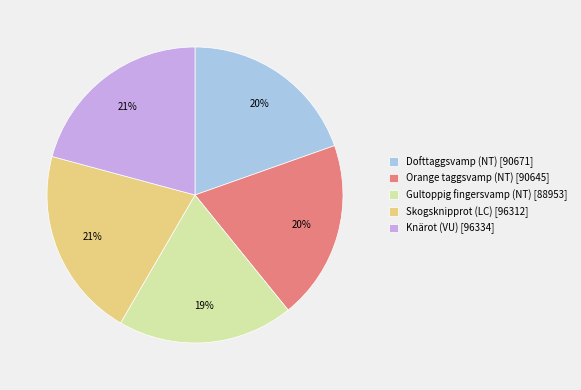

Is there a majority slice in this chart?

No